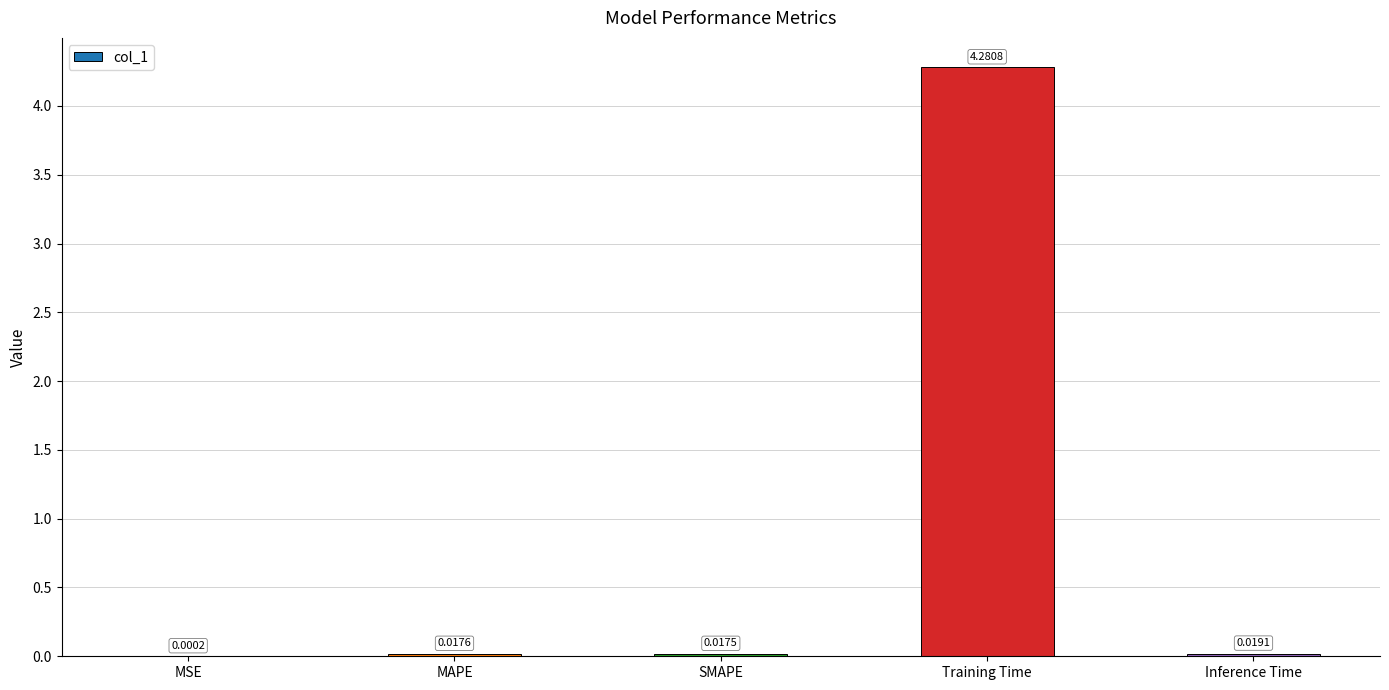

Which category has the highest value across all series?

Training Time